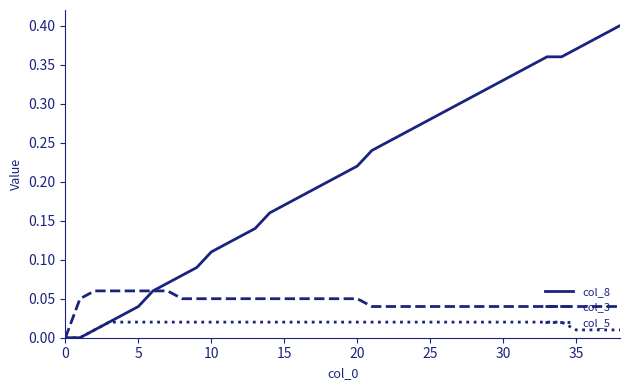

Which series has the widest spread of values?

col_8